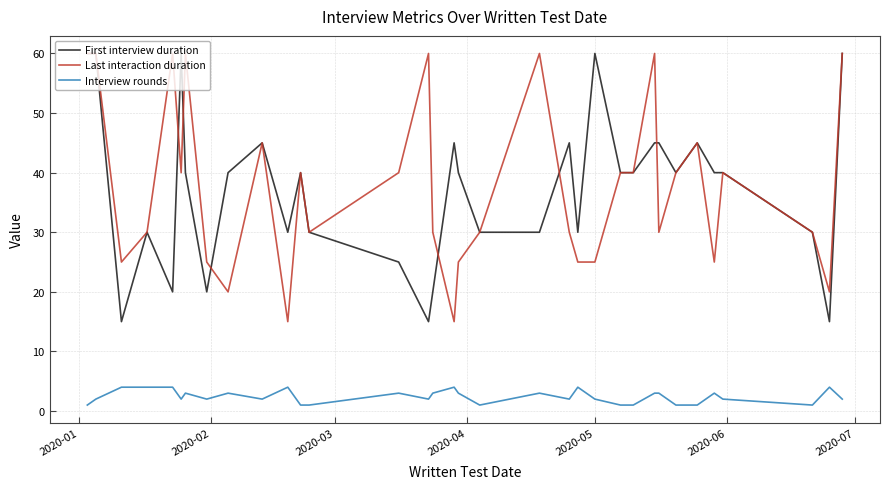

How many Last interaction duration values are between 25 and 45?

22